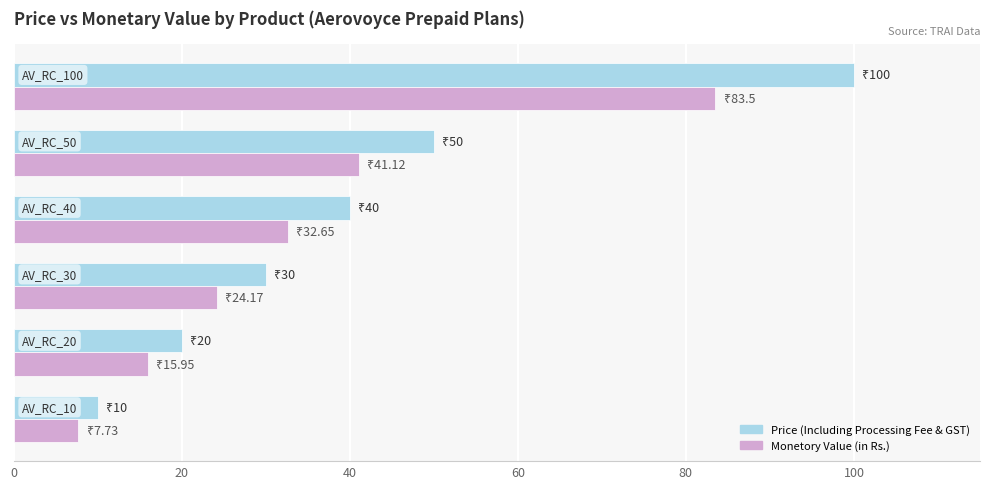

What are all the series names shown in the legend?

Price (Including Processing Fee & GST), Monetory Value (in Rs.)